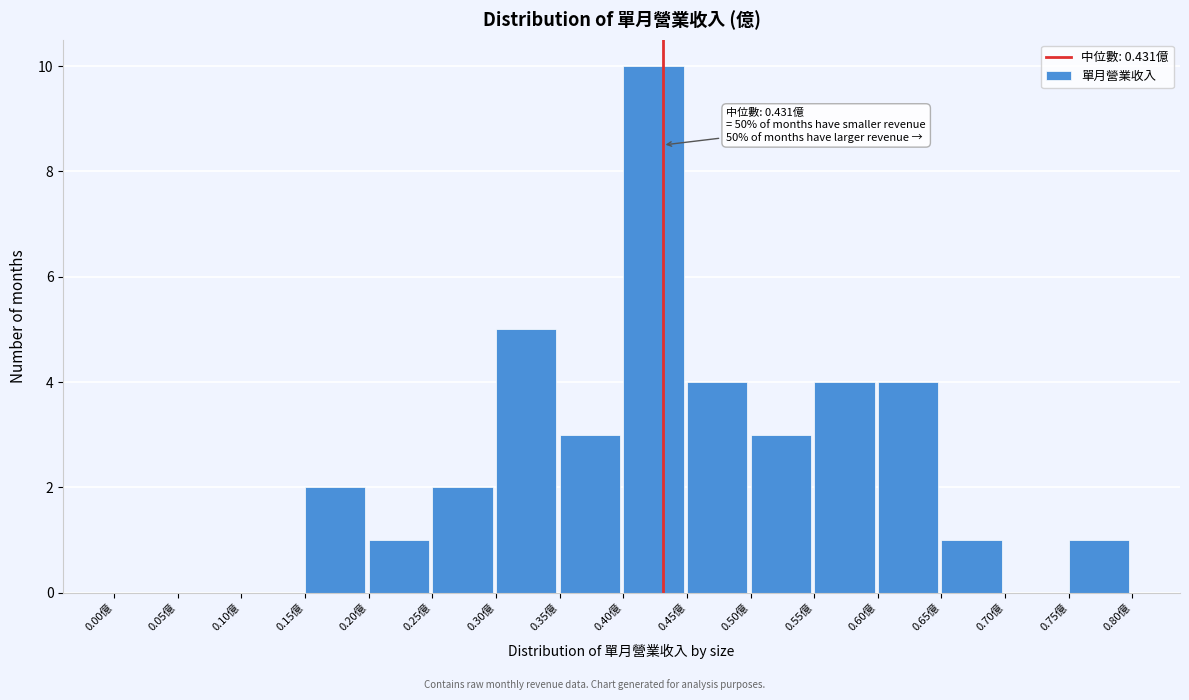

Which range on the x-axis has the tallest bar?

0.40 to 0.45